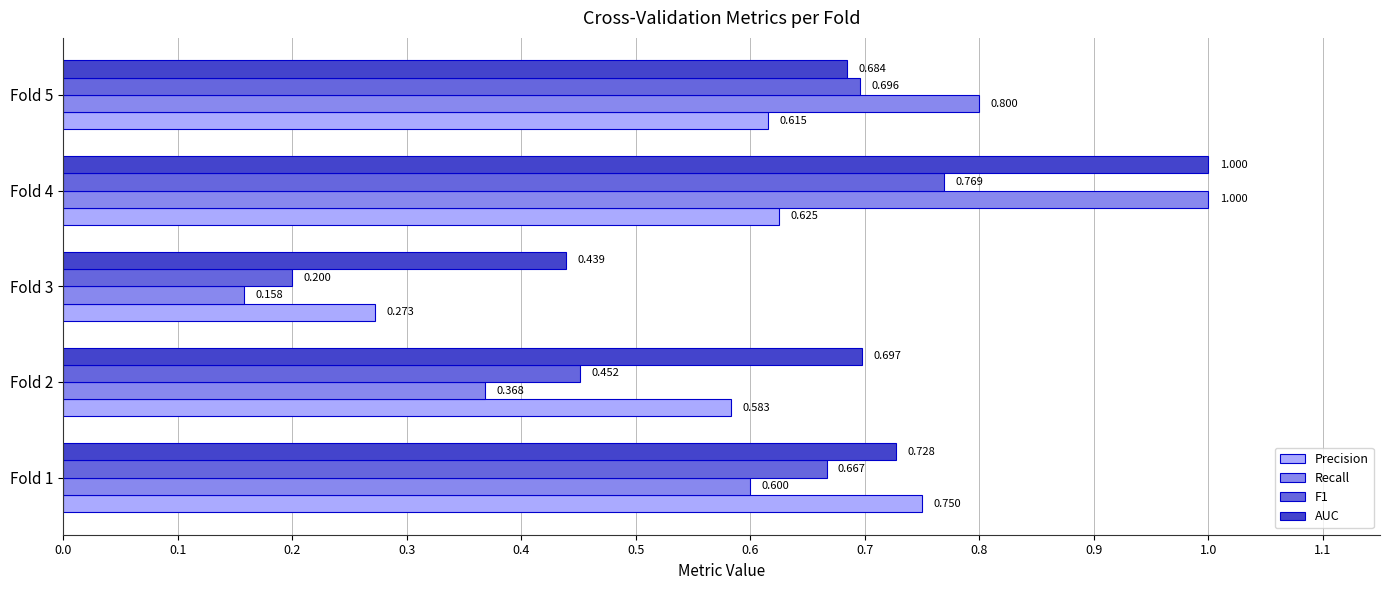

Between Fold 1 and Fold 4, which series saw the biggest shift?

Recall